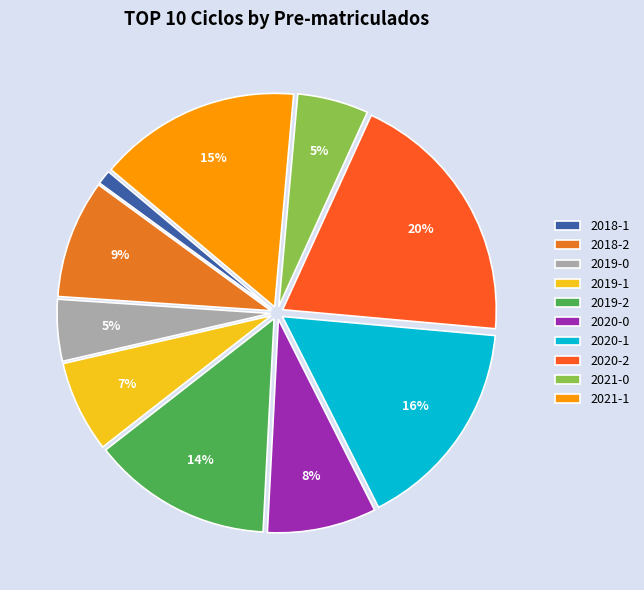

What is the largest slice in the pie chart?

2020-2